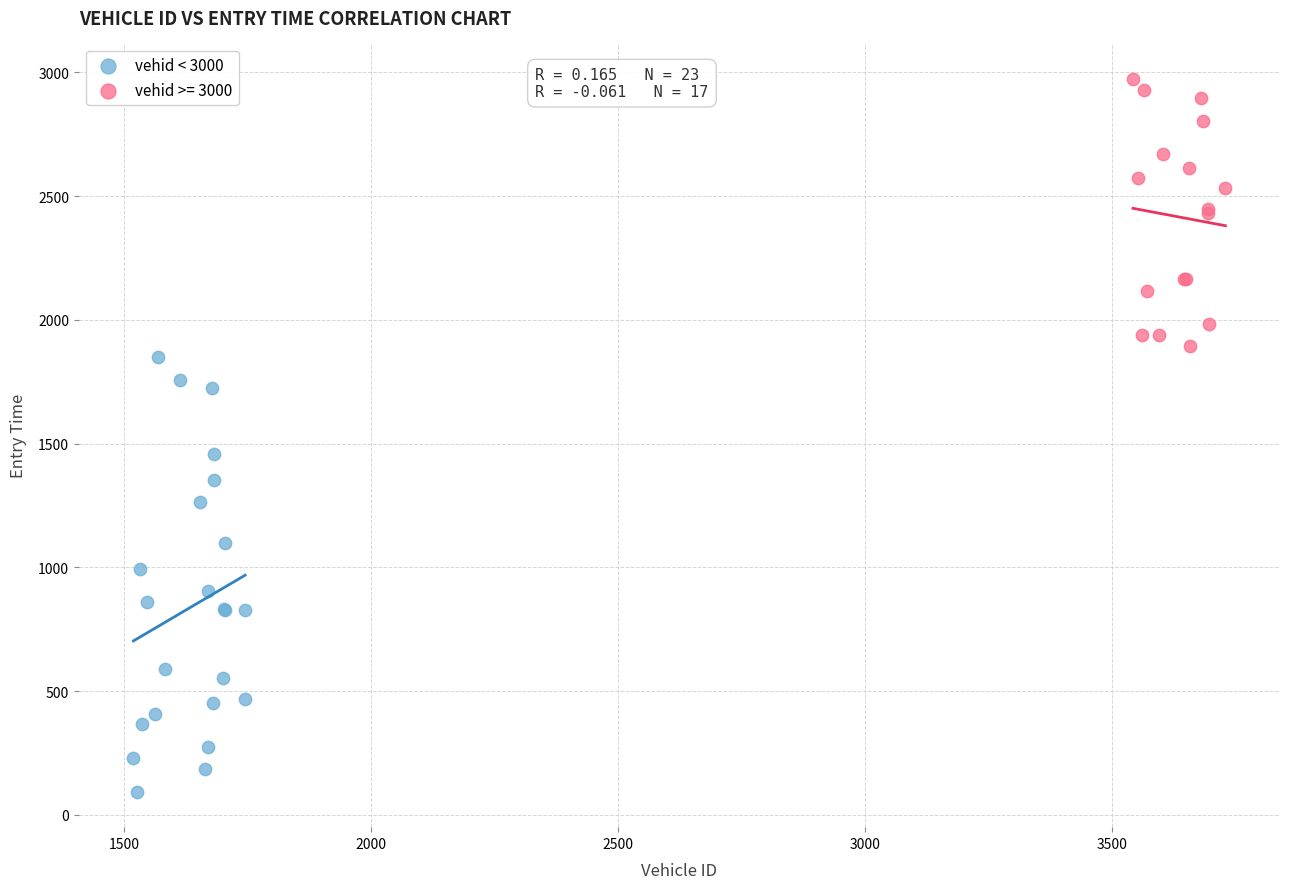

Which series contains the lowest Y value?

vehid < 3000